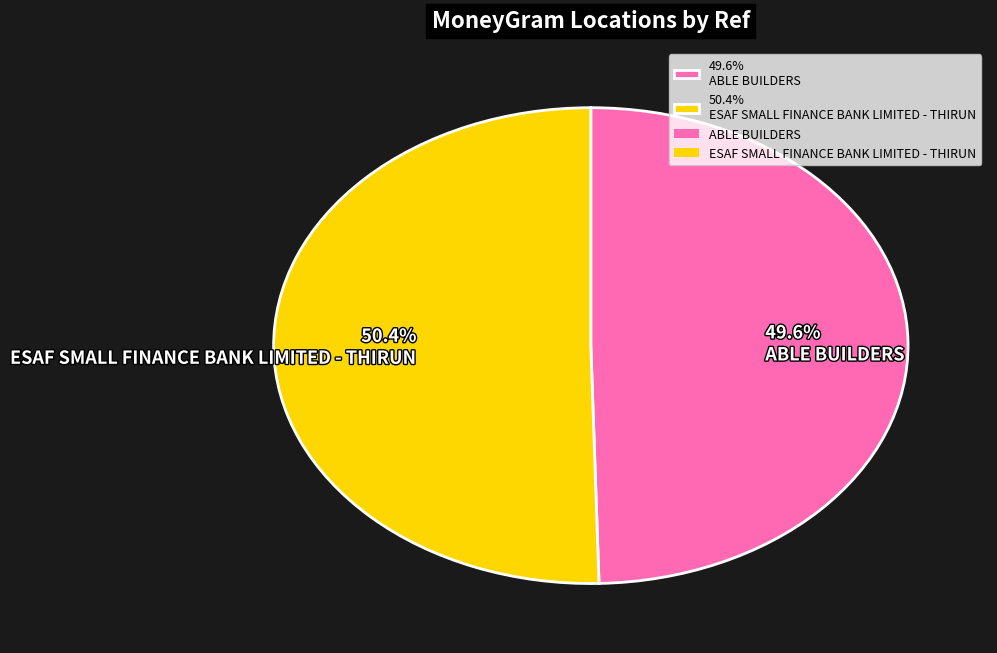

Which category has the smallest portion of the pie?

49.6% ABLE BUILDERS